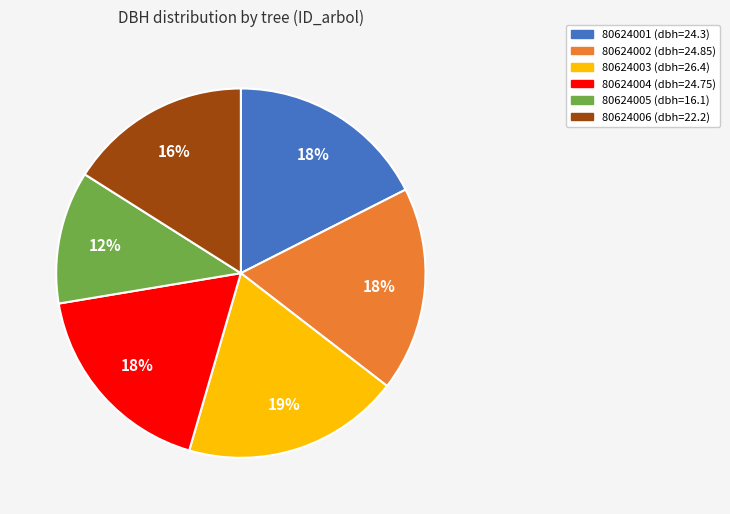

How many slices are in this pie chart?

6